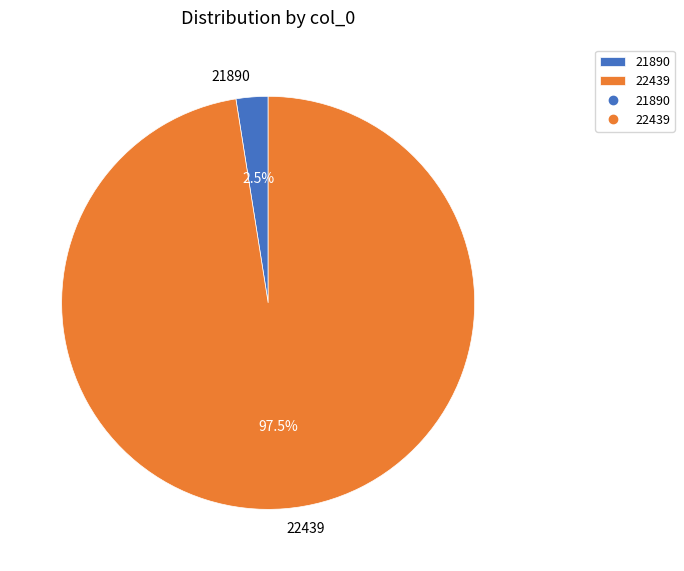

To the nearest percent, what is the difference between the largest and smallest slice percentages?

95%